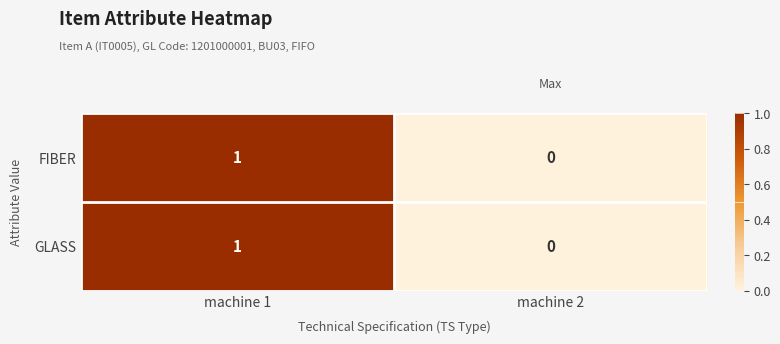

True or false: GLASS has a value of -1 at machine 2.

False